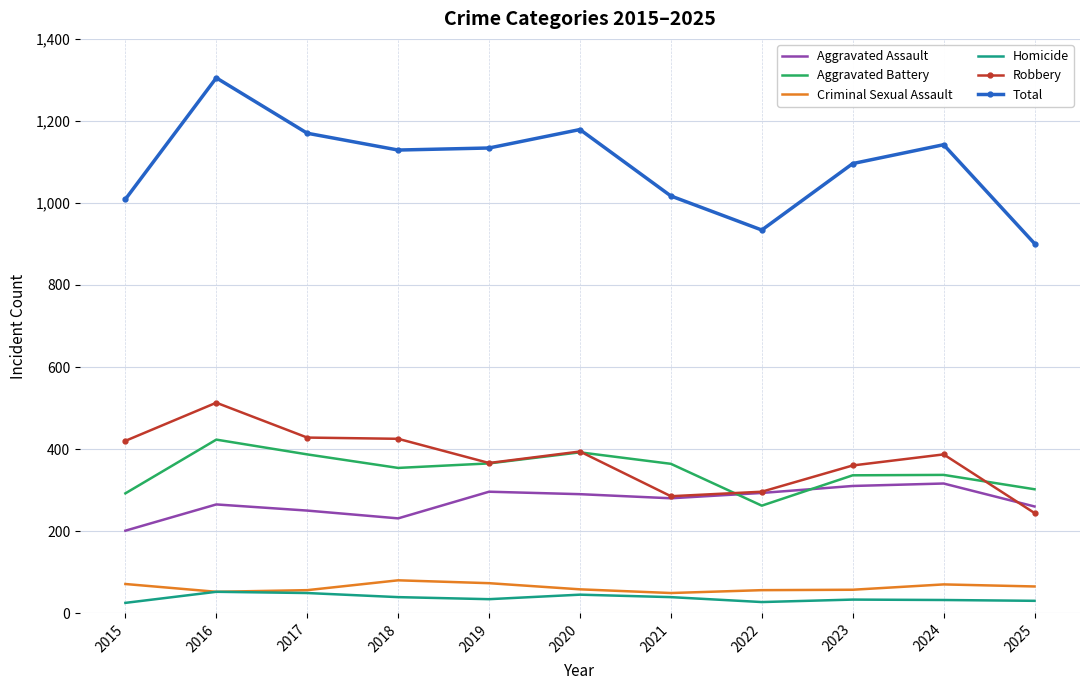

What is the difference between the second highest and second lowest values in the Aggravated Assault series?

79